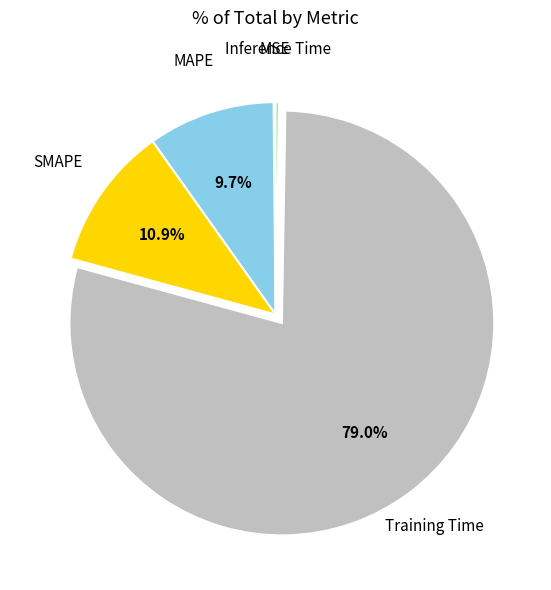

Is there a majority slice in this chart?

Yes